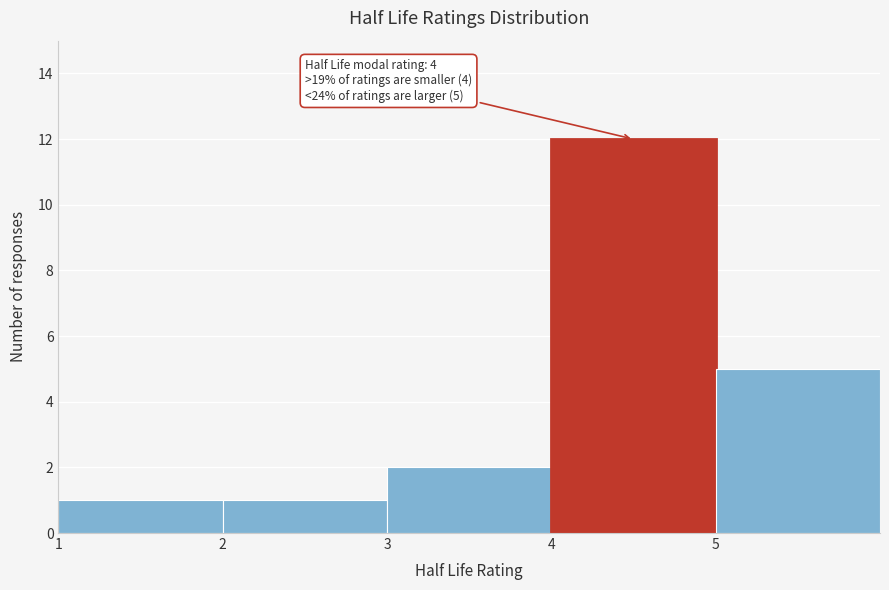

Which range on the x-axis has the tallest bar?

4 to 5